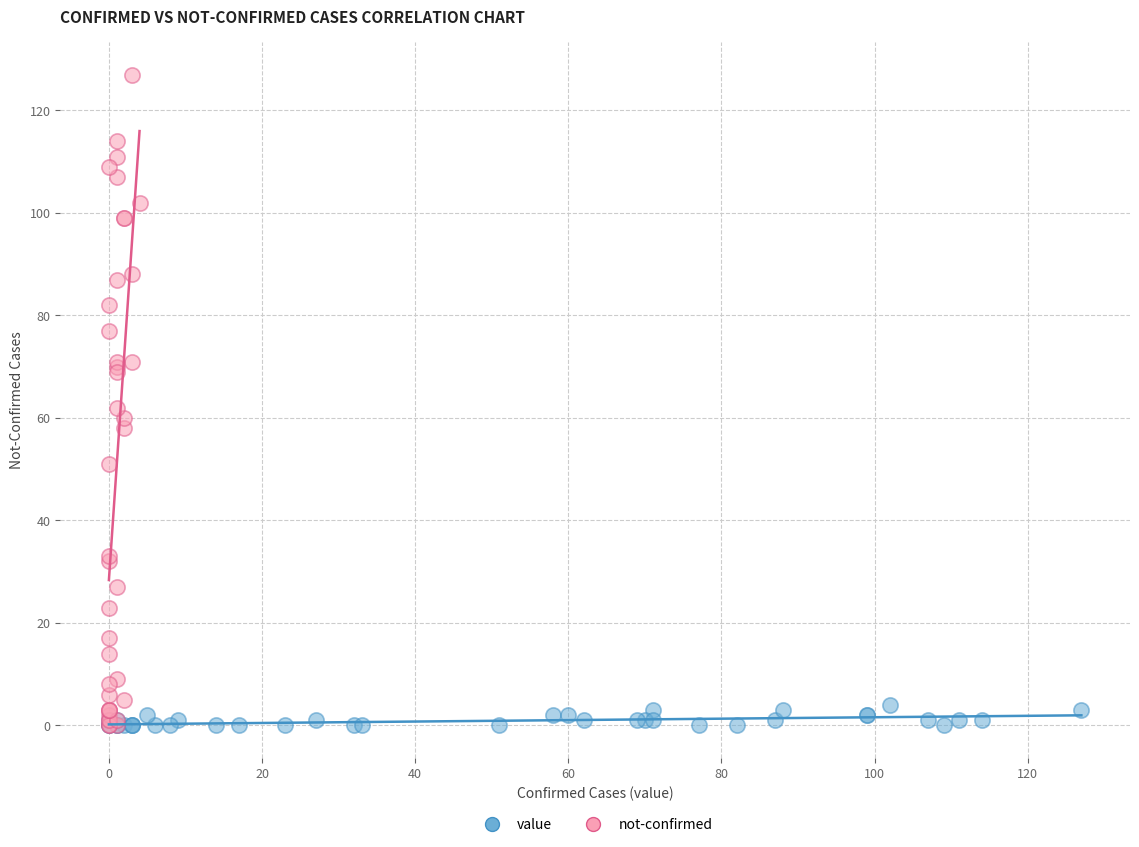

Which series reaches the maximum Y coordinate?

not-confirmed